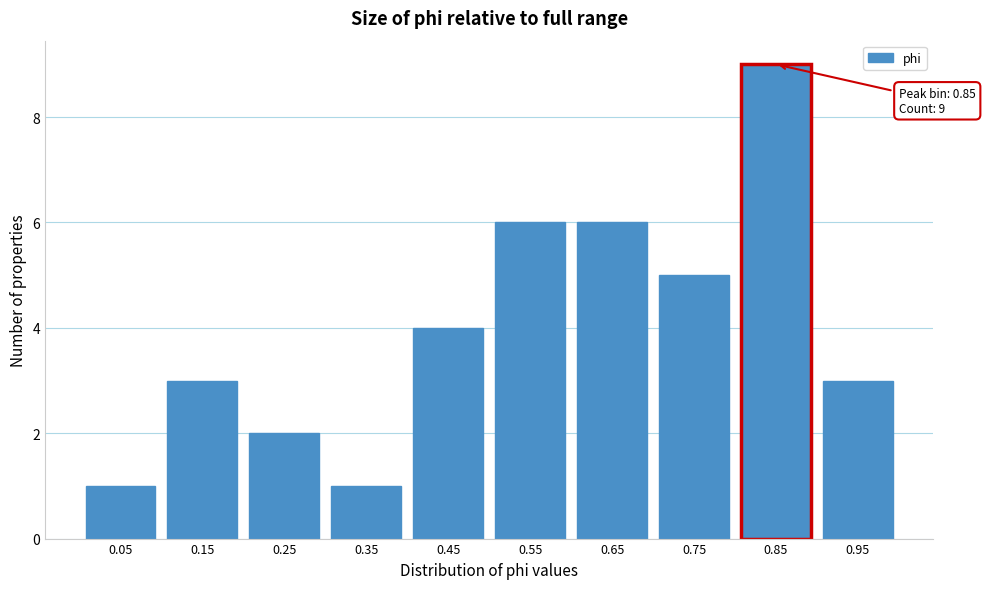

Reading left to right, extract all data points from this chart.

0.05=1	0.15=3	0.25=2	0.35=1	0.45=4	0.55=6	0.65=6	0.75=5	0.85=9	0.95=3